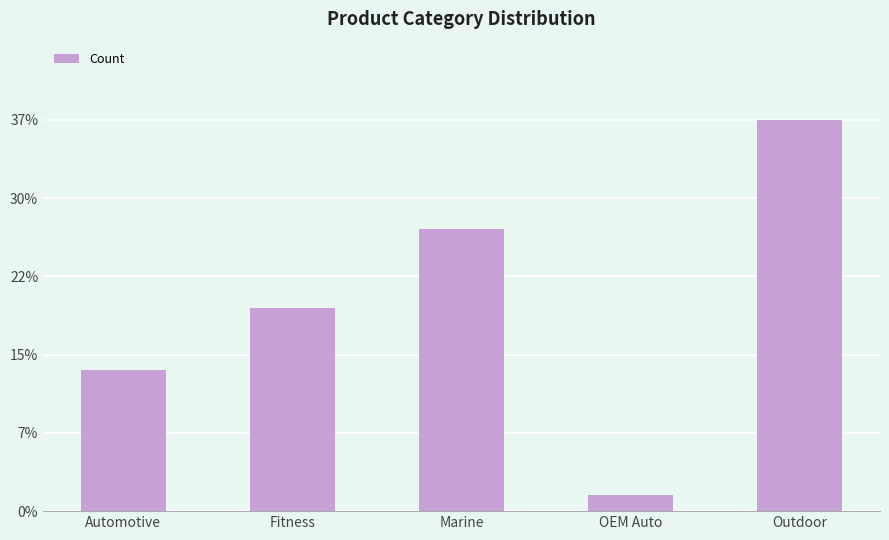

The chart shows a value of 24 at Marine. True or false?

False